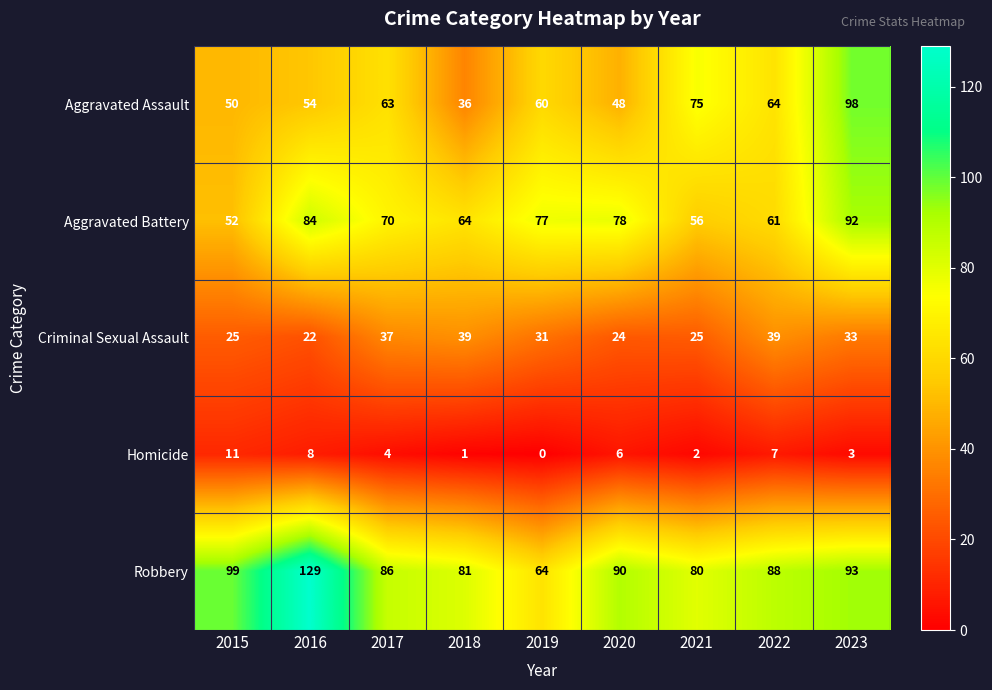

At which label does Criminal Sexual Assault reach its minimum?

2016